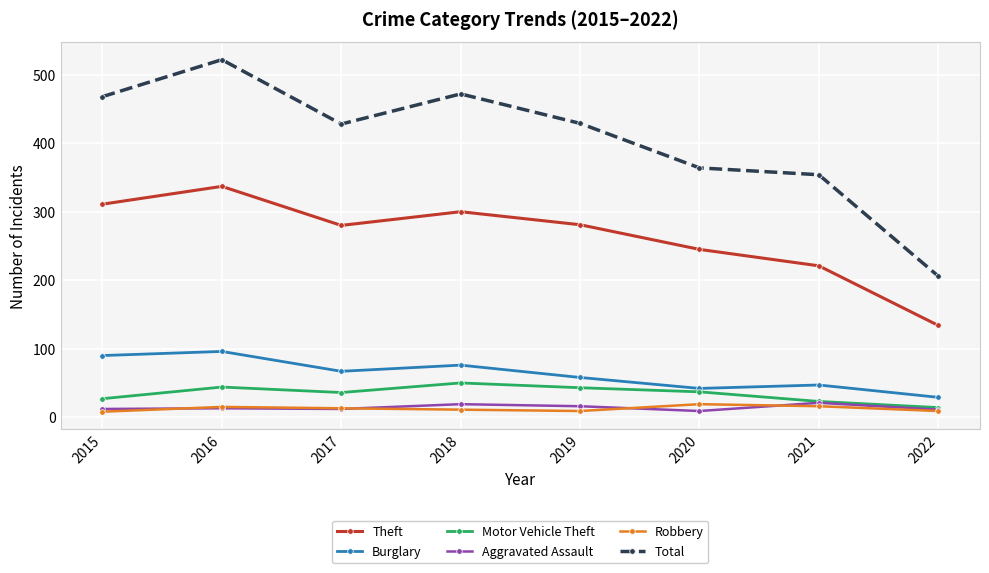

Is this an area chart (filled region under the line)?

No